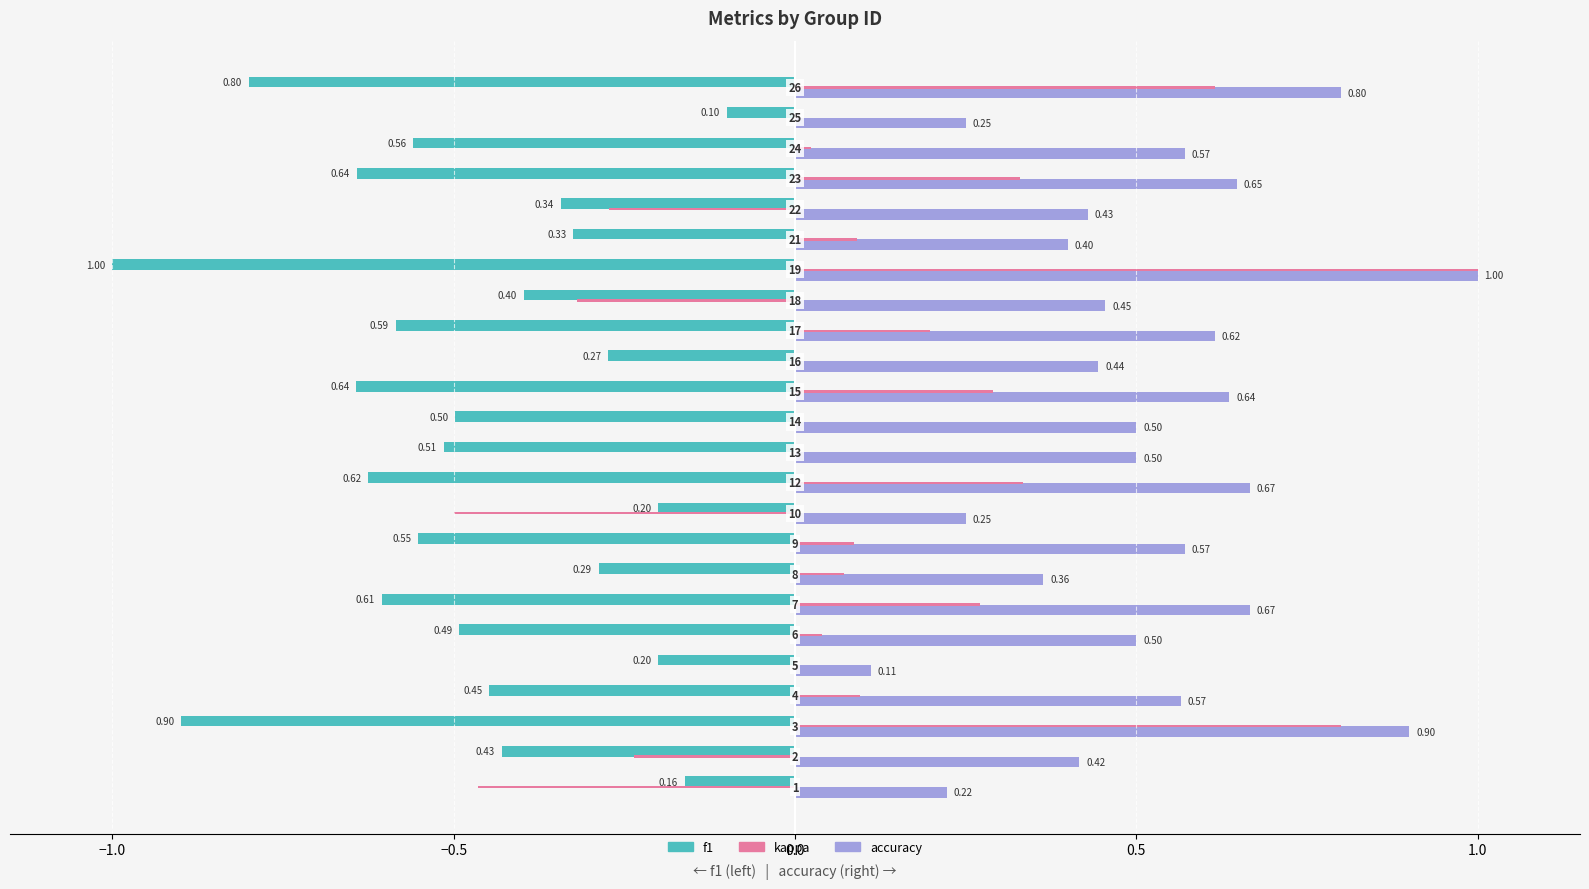

What is the sum of all accuracy values?

12.5